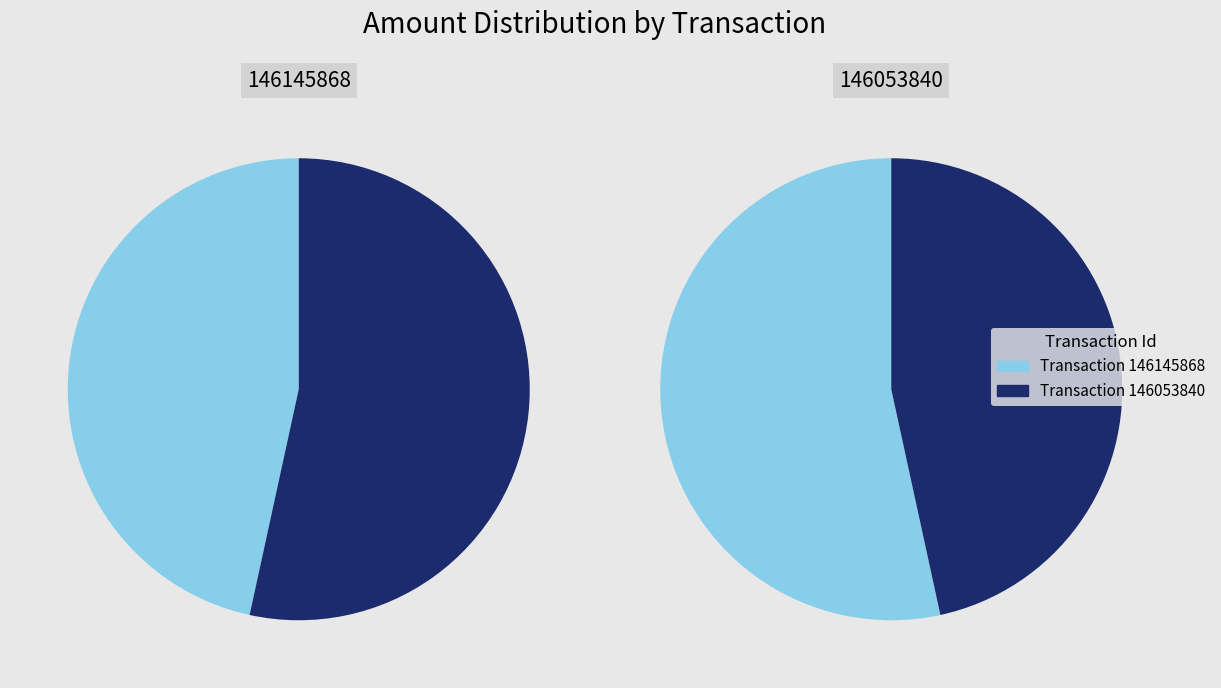

To the nearest percent, what is the difference between the largest and smallest slice percentages?

7%